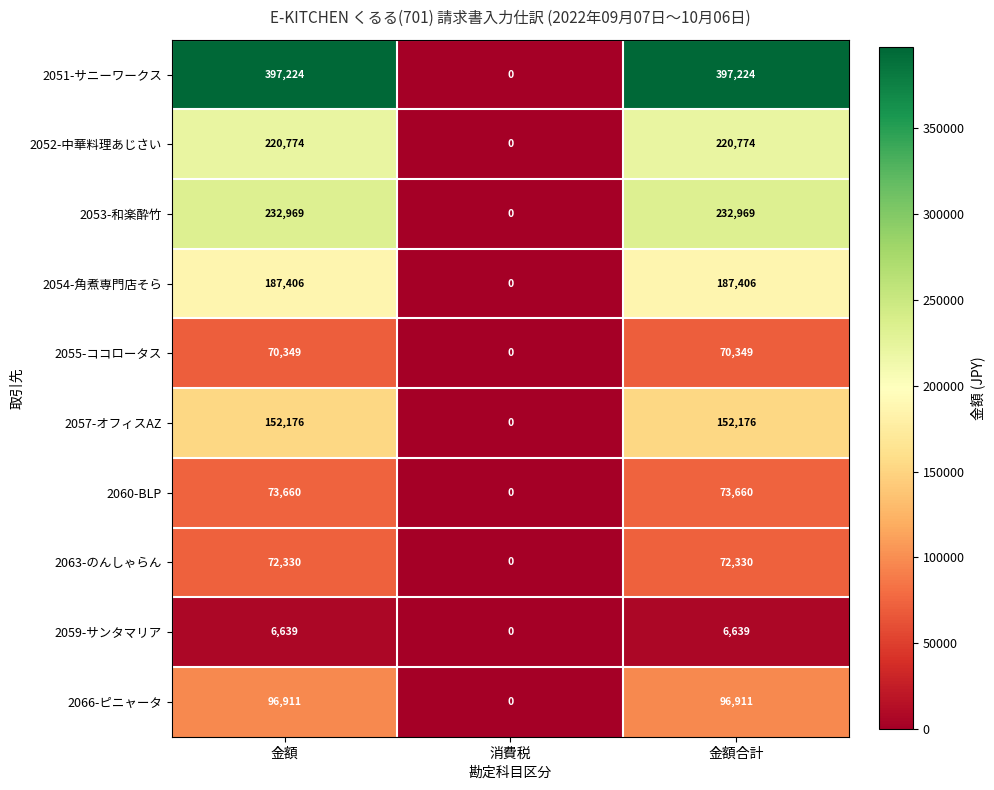

Where is 2066-ピニャータ nearest to the value 48455?

消費税